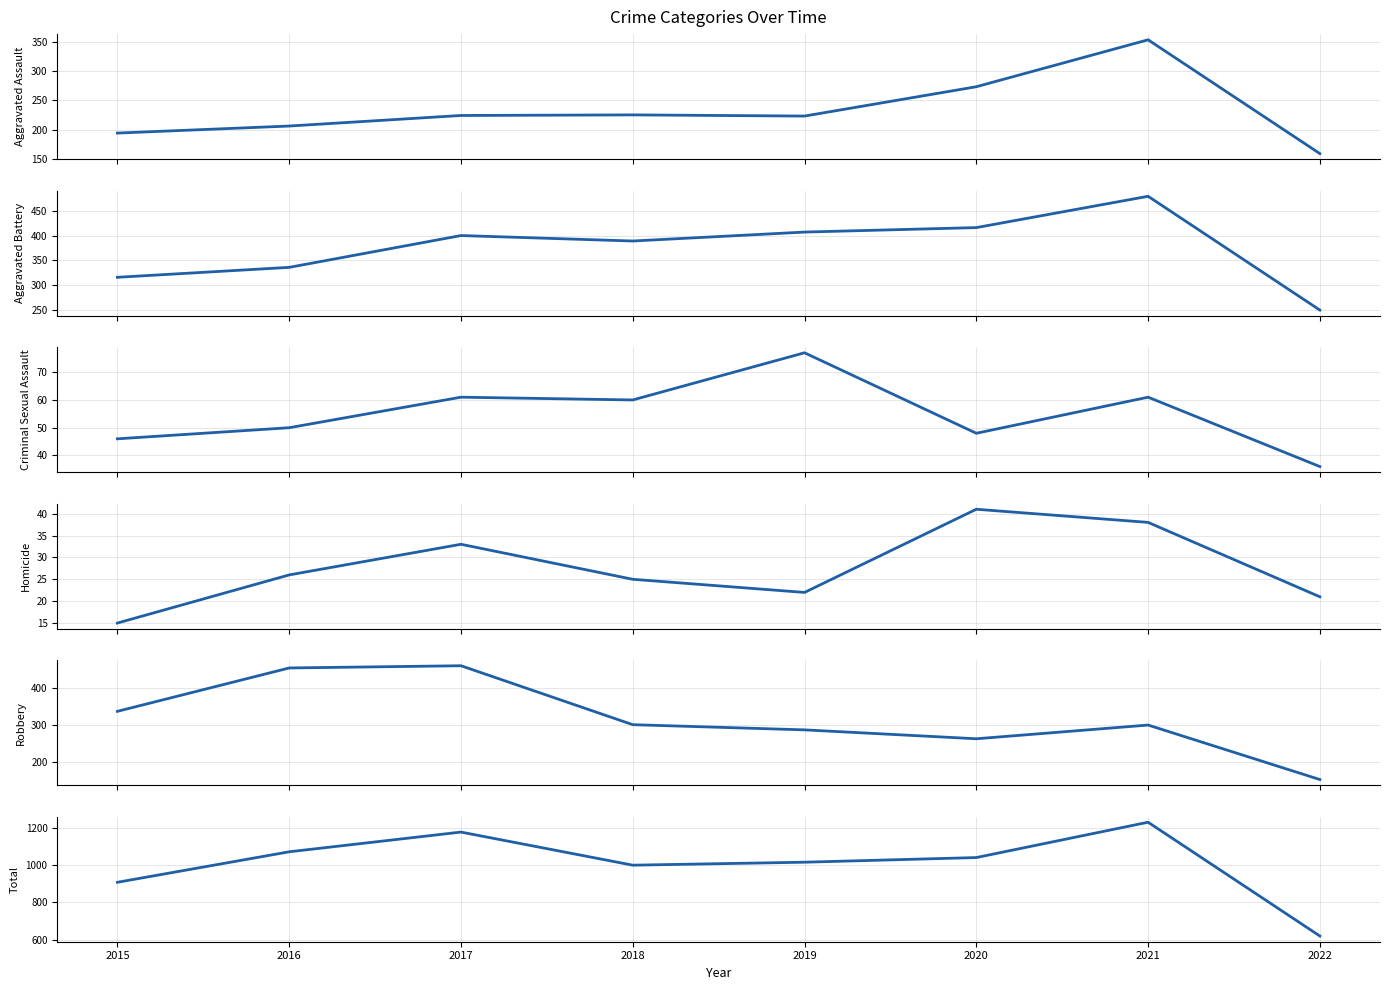

Where does the Aggravated Battery series first go above 400?

2019